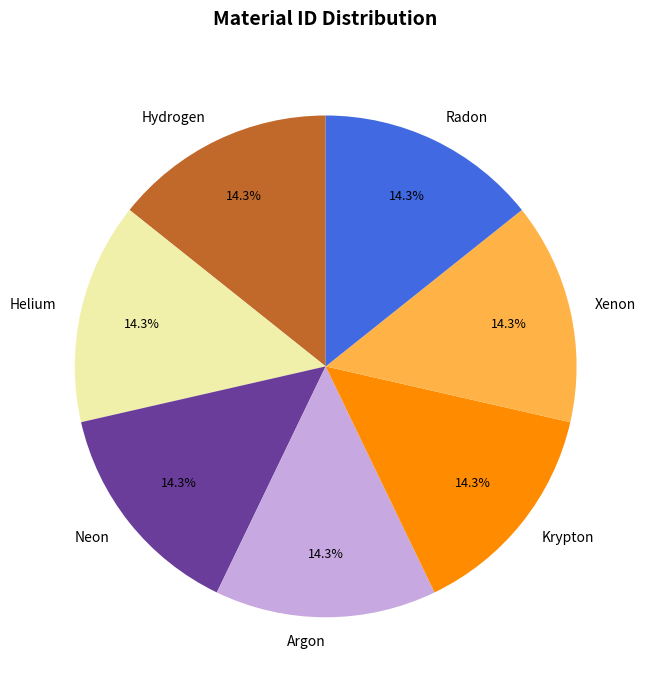

Is it true that Xenon is 14% of the pie?

True